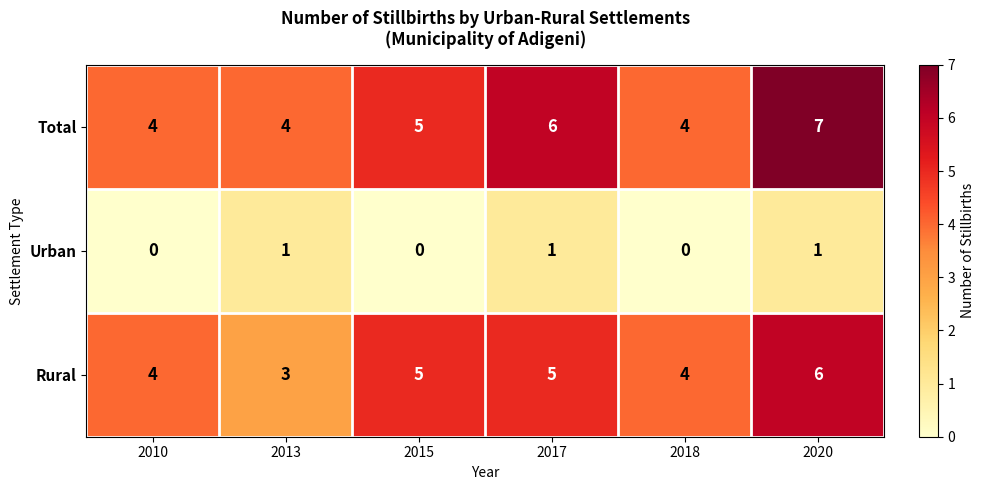

What is the sum of all Rural values?

27